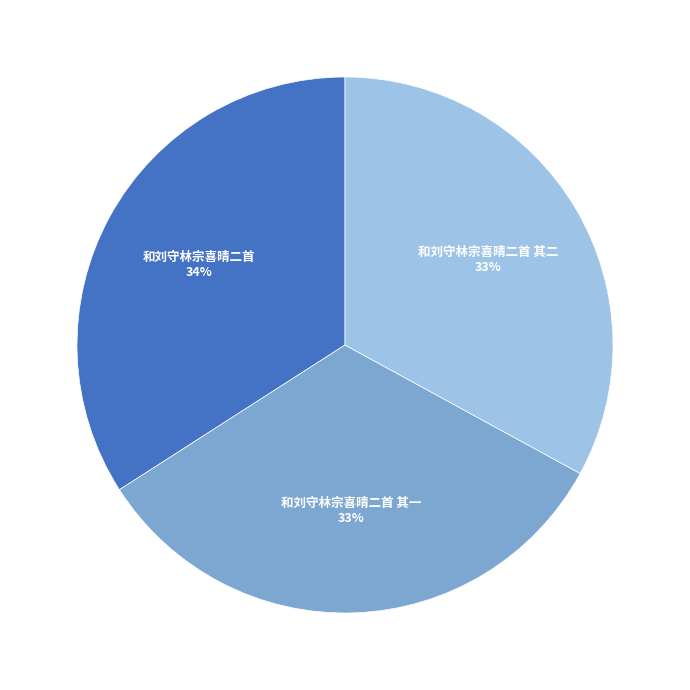

The 和刘守林宗喜晴二首 其二 slice represents 46% of the pie. True or false?

False